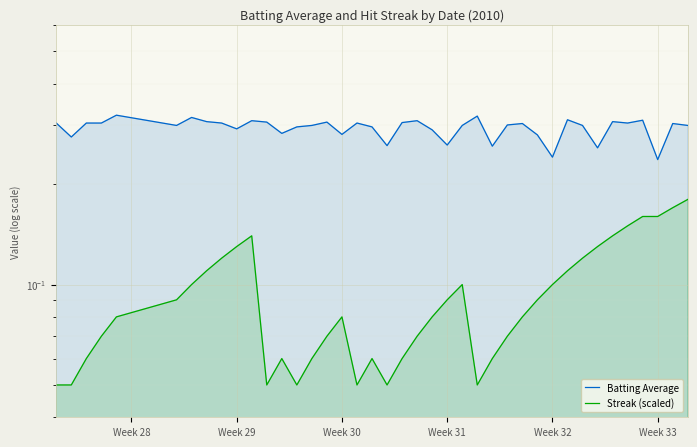

True or false: Streak (scaled) has a value of 0.1 at 11.

False